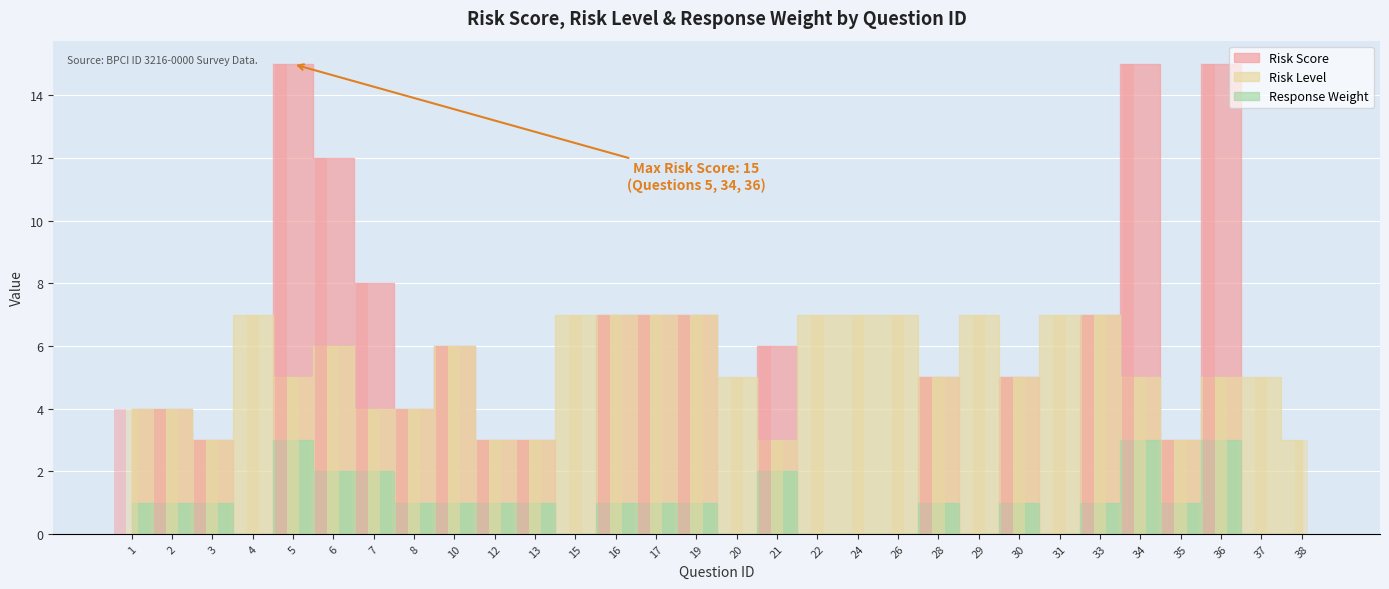

Reading left to right, transcribe all the data shown in this chart.

Risk Score: 4	4	3	0	15	12	8	4	6	3	3	0	7	7	7	0	6	0	0	0	5	0	5	0	7	15	3	15	0	0
Risk Level: 4	4	3	7	5	6	4	4	6	3	3	7	7	7	7	5	3	7	7	7	5	7	5	7	7	5	3	5	5	3
Response Weight: 1	1	1	0	3	2	2	1	1	1	1	0	1	1	1	0	2	0	0	0	1	0	1	0	1	3	1	3	0	0